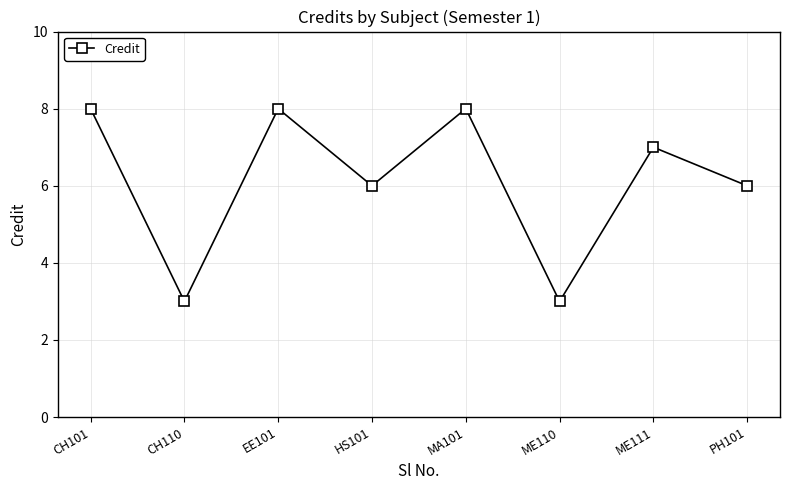

What is the minimum value shown in the chart?

3